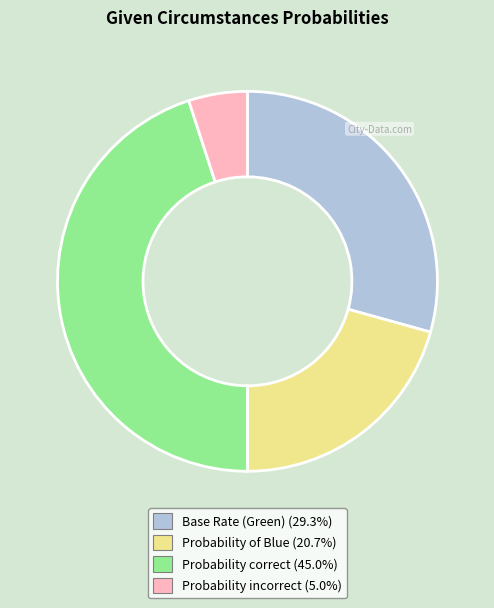

Is Probability correct the majority of the pie?

No